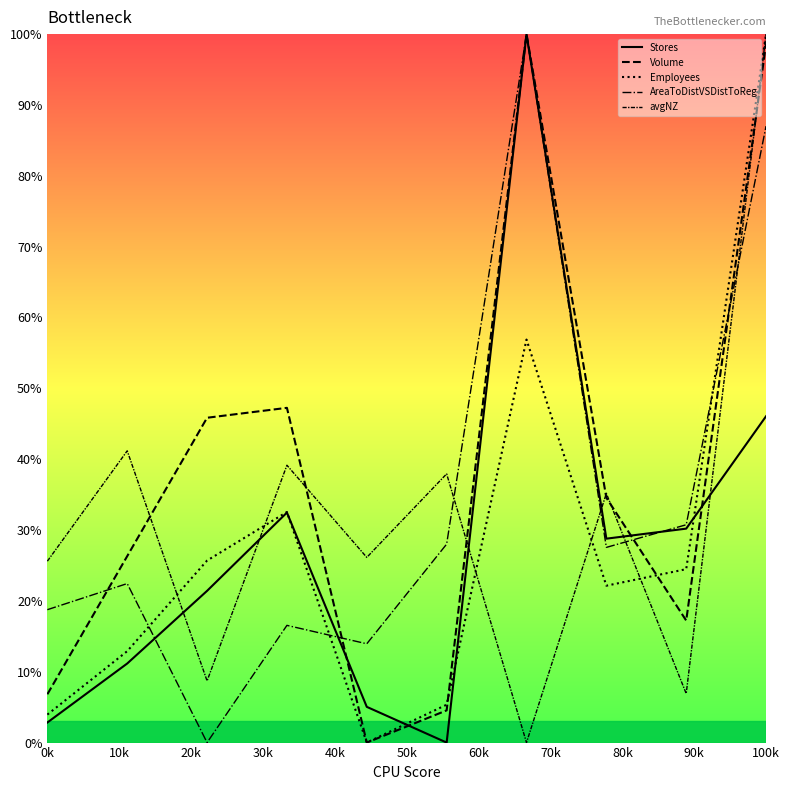

Which has a higher value, 80k or 10k?

80k